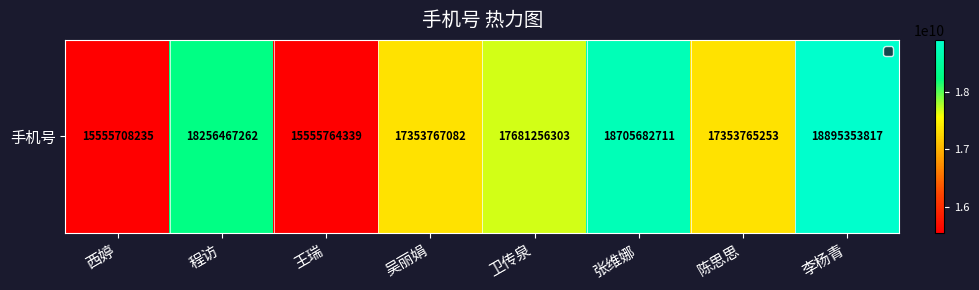

What is the difference between the second highest and second lowest values?

3149918372